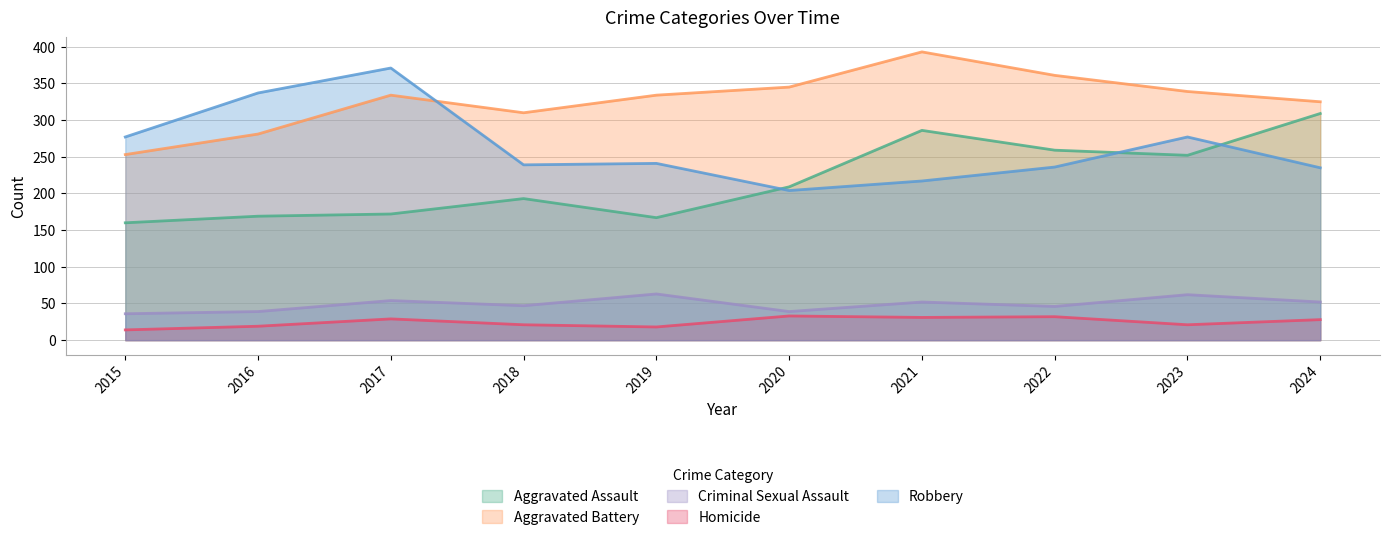

At which label is Aggravated Assault closest to 234?

2023